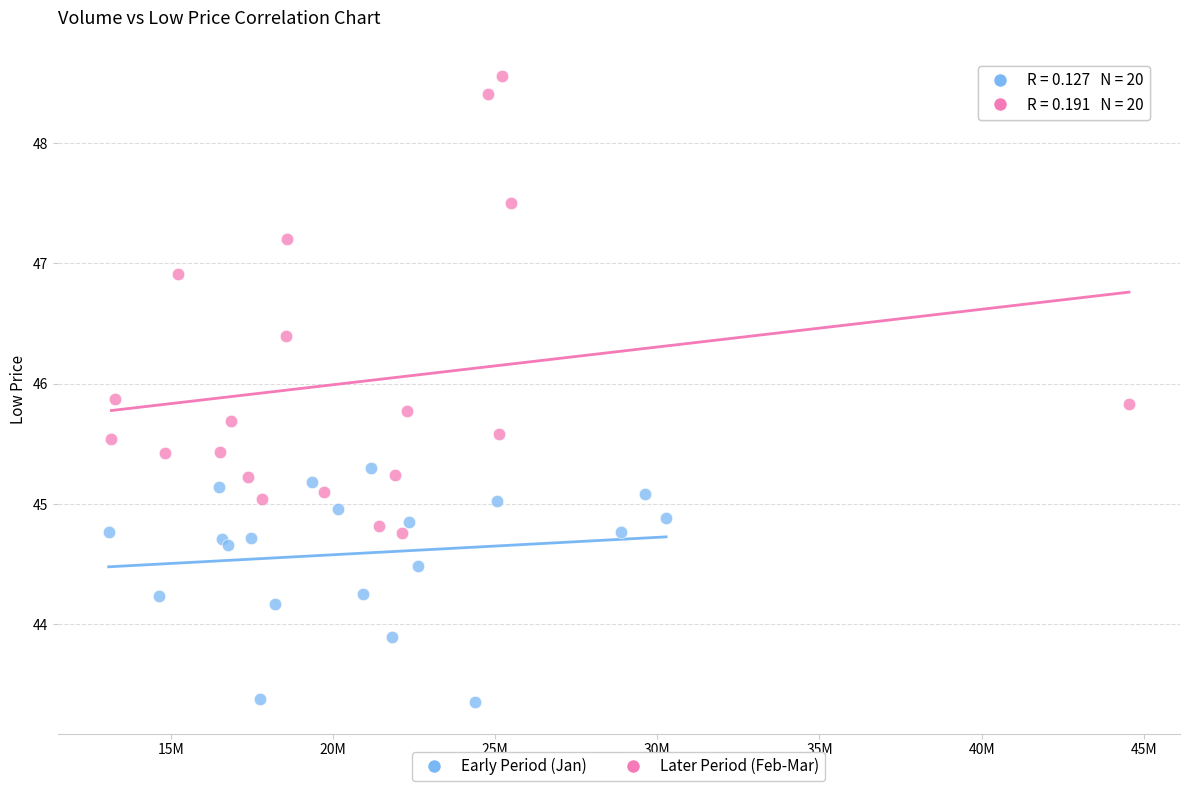

Which series contains the highest Y value?

Later Period (Feb-Mar)